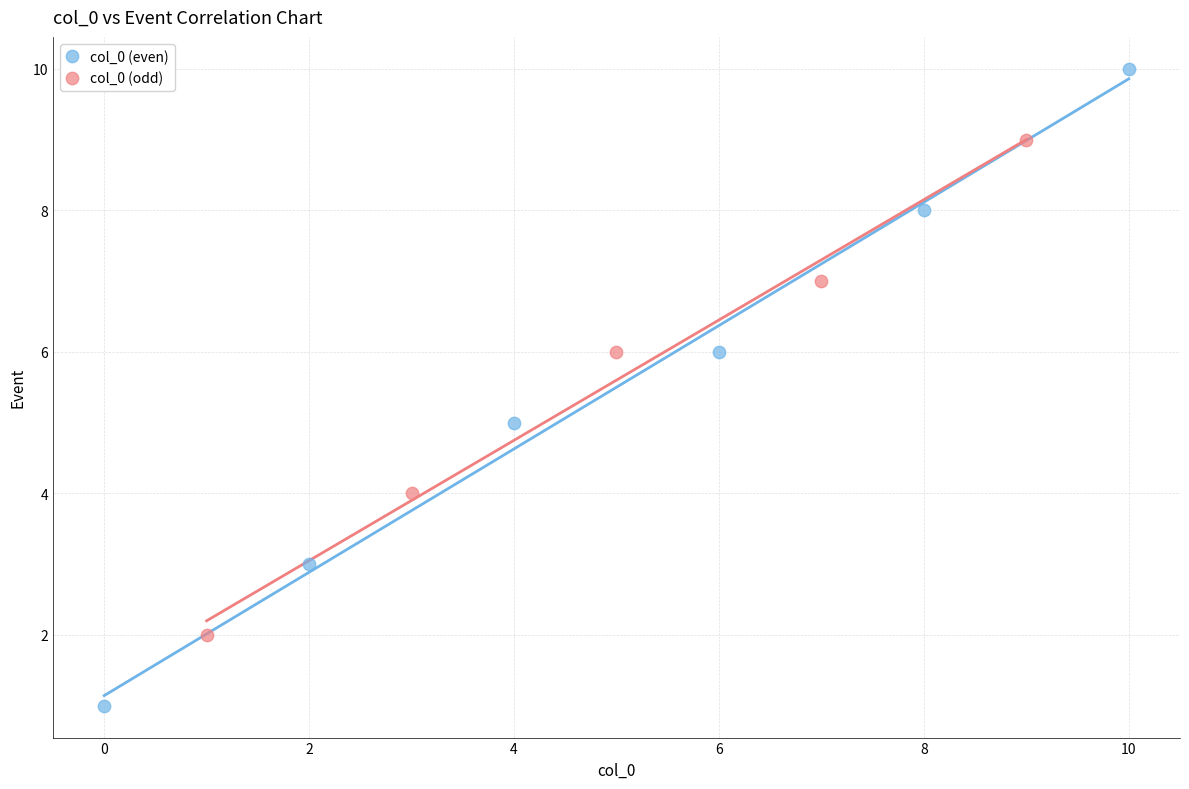

What are all the series names shown in the legend?

col_0 (even), col_0 (odd)